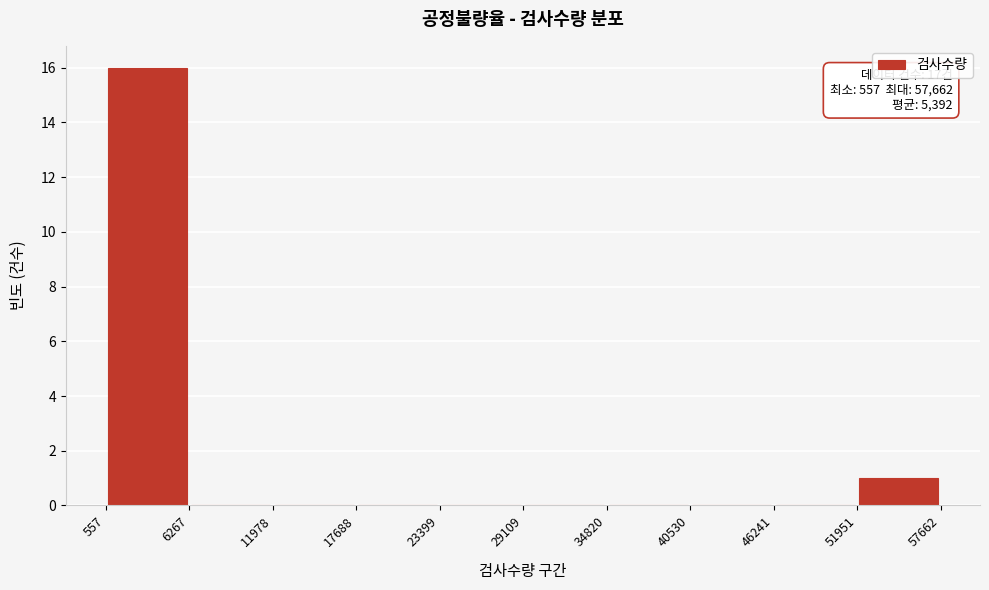

Over which range of the x-axis is the bar tallest?

557 to 6267